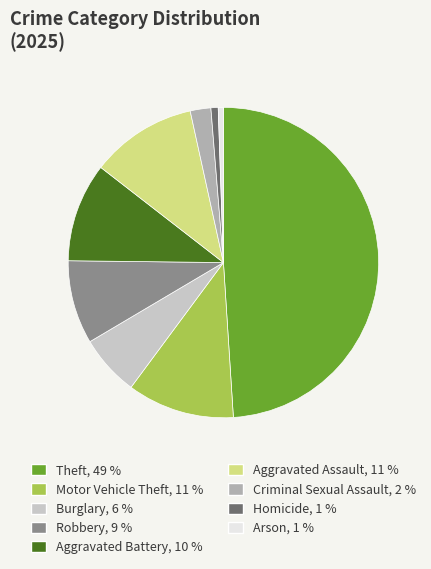

Does Aggravated Battery represent more than half of the total?

No